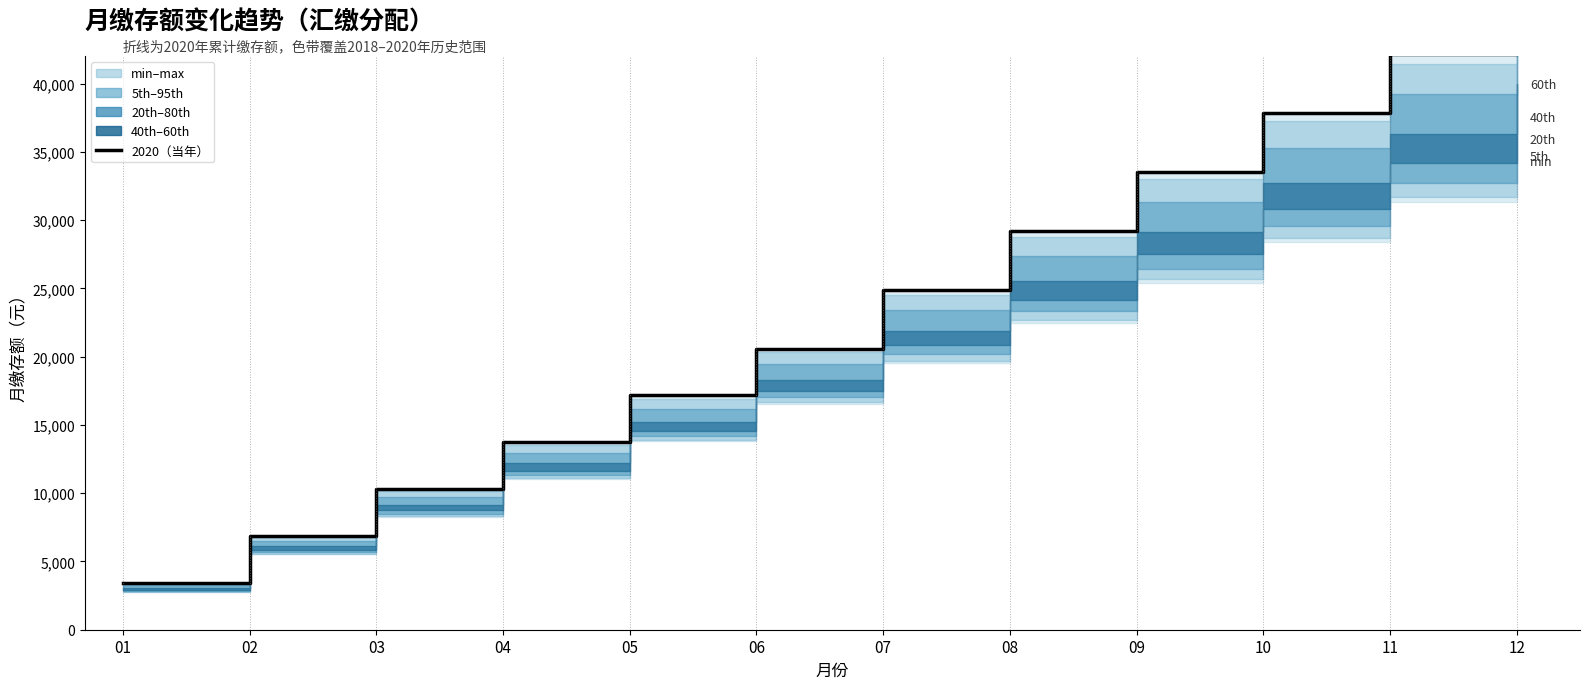

Approximately how many times larger is the value at 03 compared to 06?

0.5